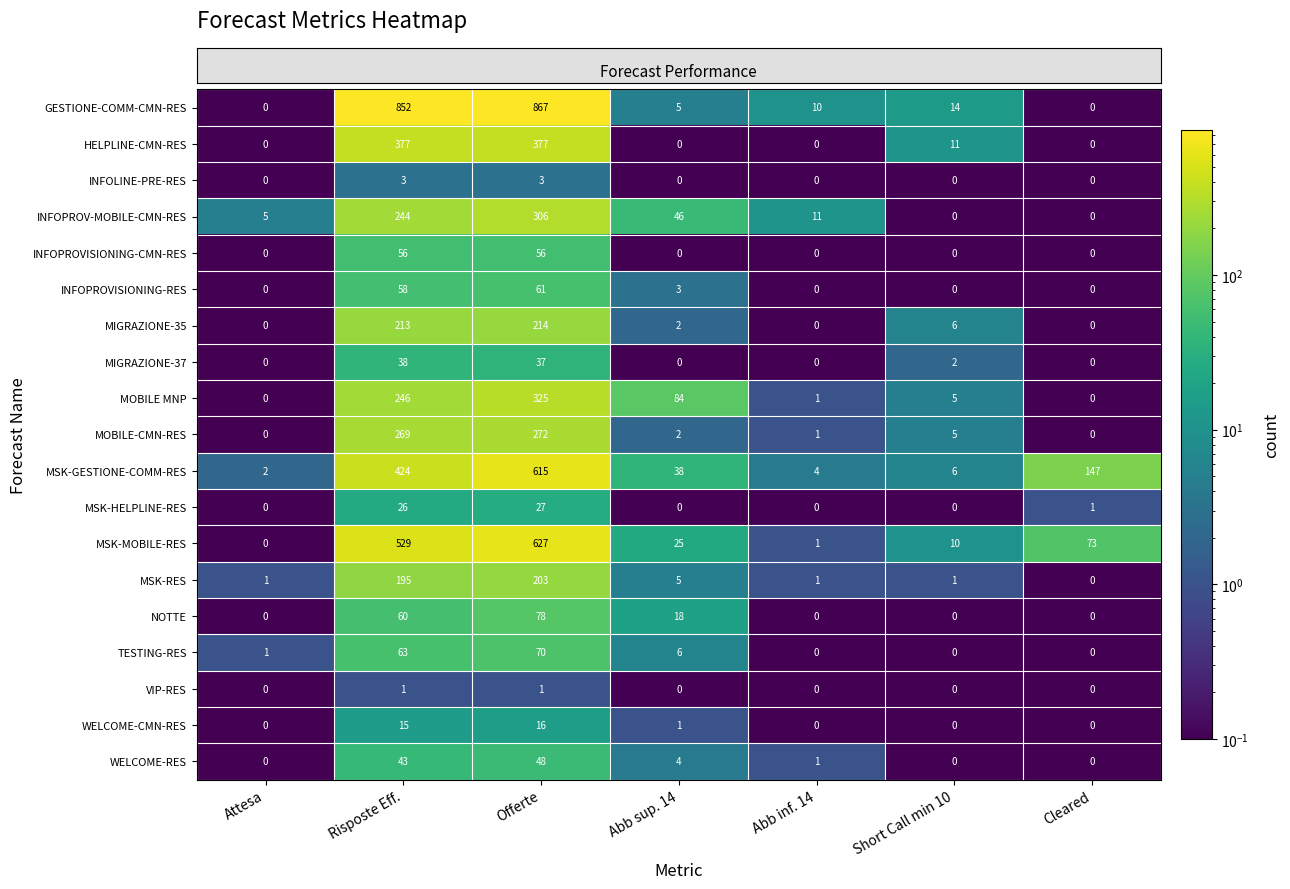

True or false: MSK-RES has a value of 1 at Short Call min 10.

True